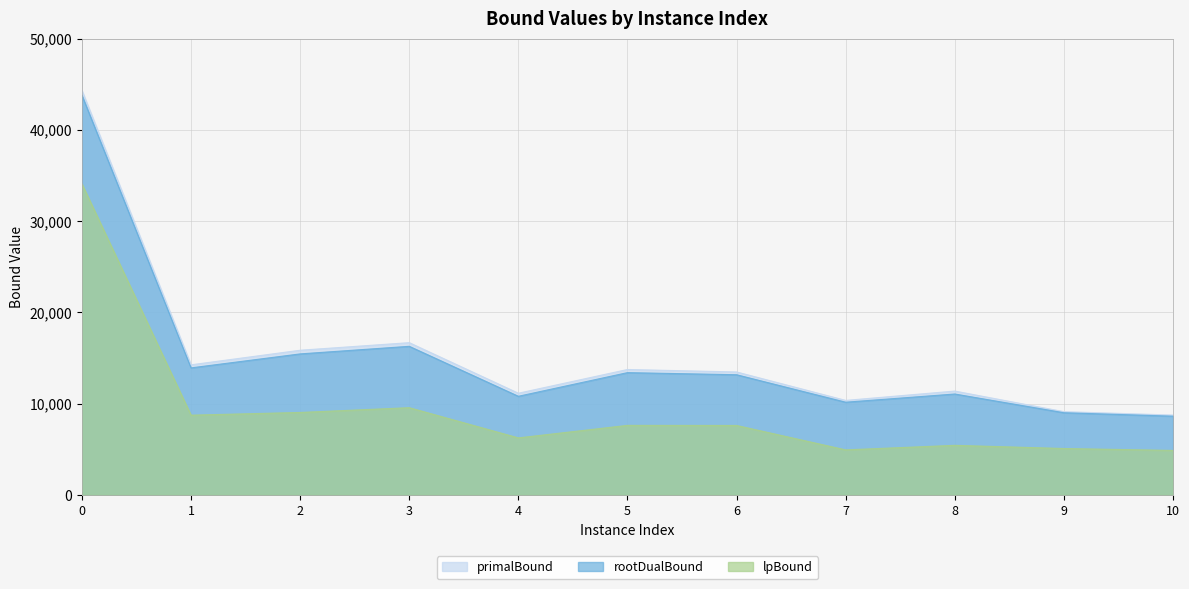

List the series in order of their peak value, lowest first.

lpBound, rootDualBound, primalBound